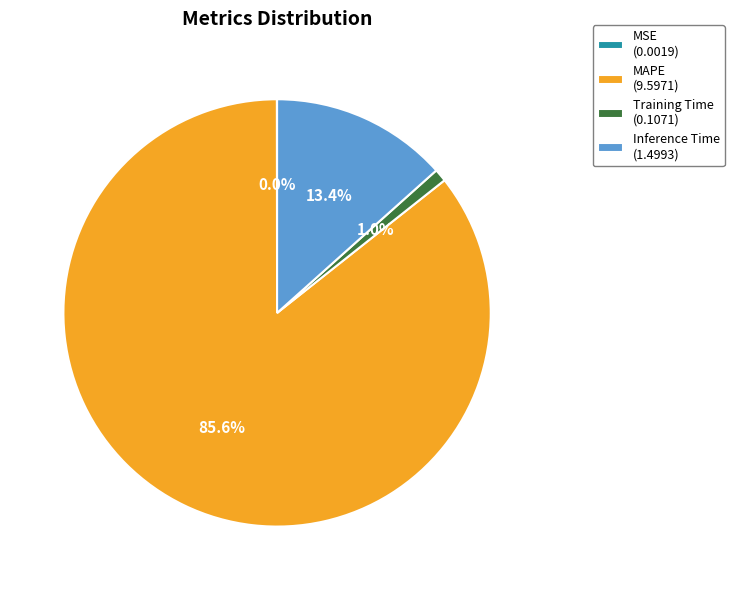

Is there a majority slice in this chart?

Yes